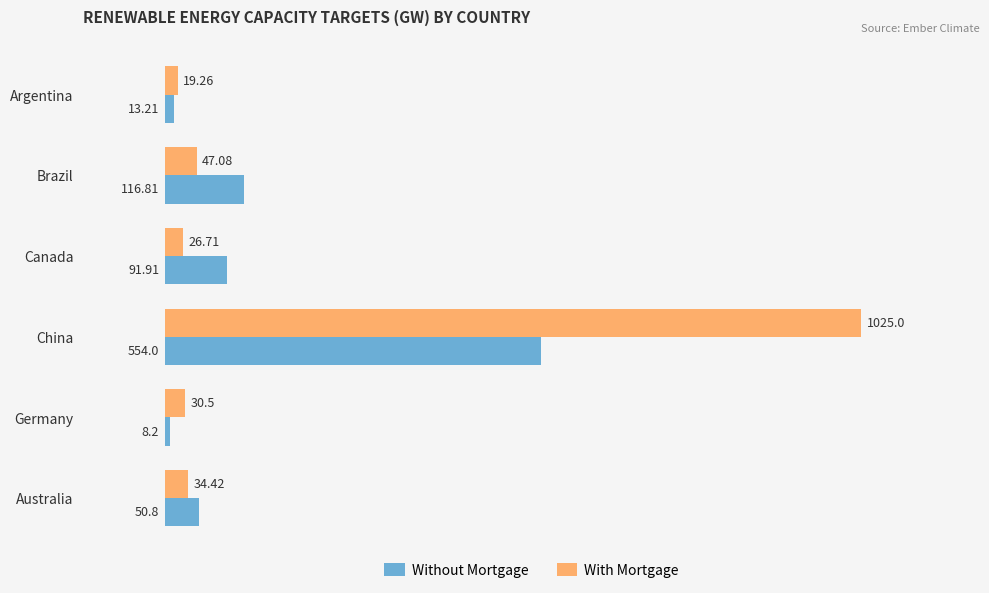

What is the minimum value shown in the chart?

8.2